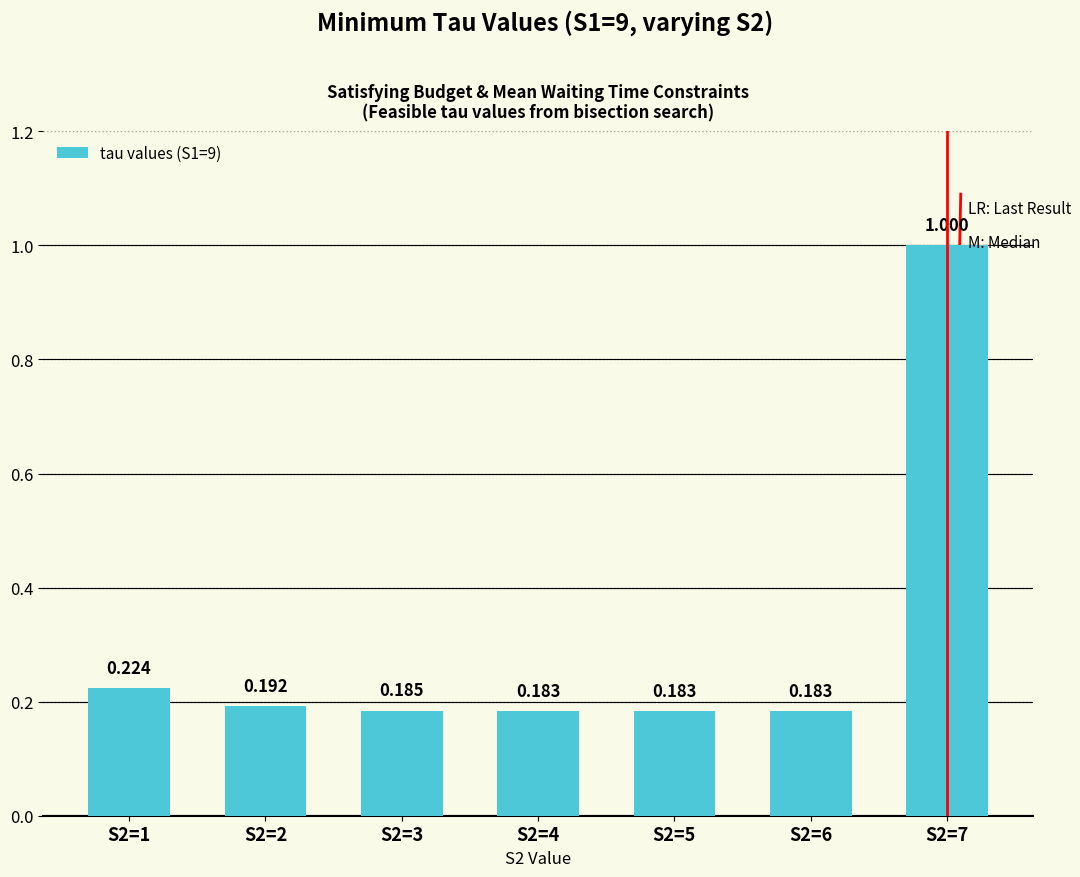

List the labels in order of value, largest first.

S2=7, S2=1, S2=2, S2=3, S2=4, S2=5, S2=6